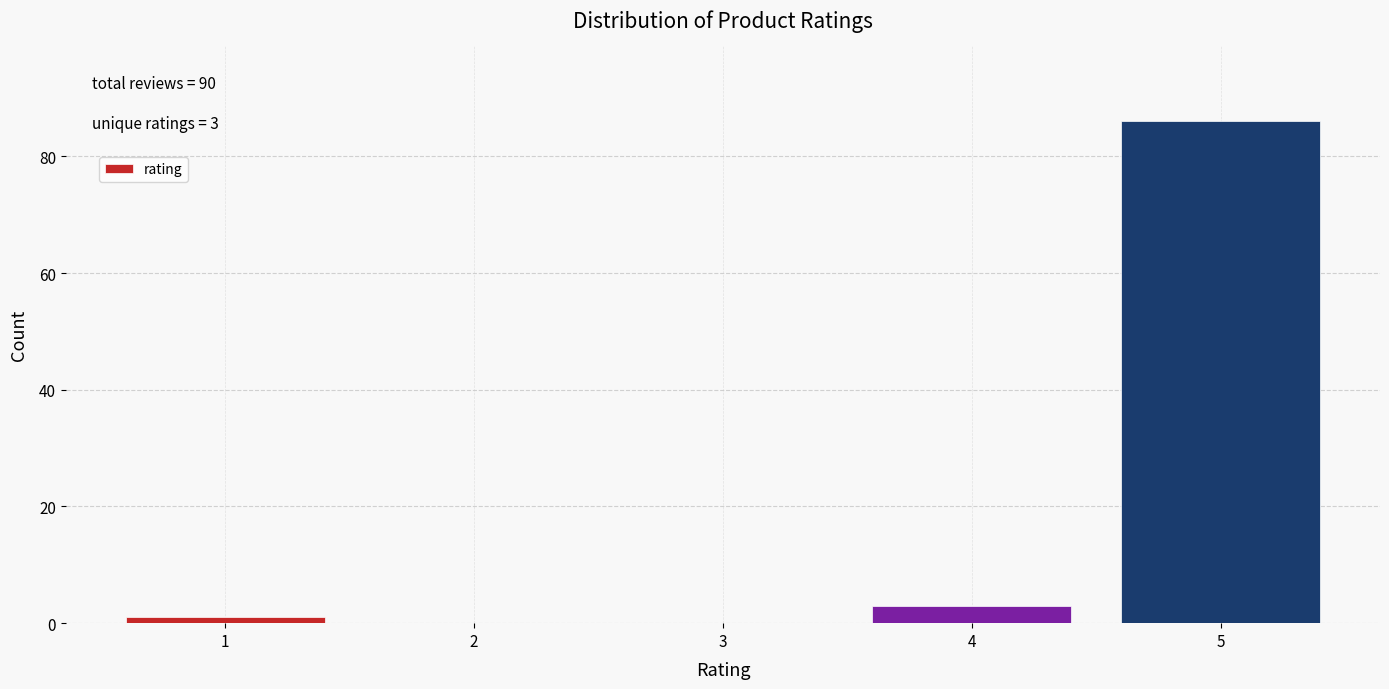

Reading left to right, transcribe all the data shown in this chart.

1	3	86